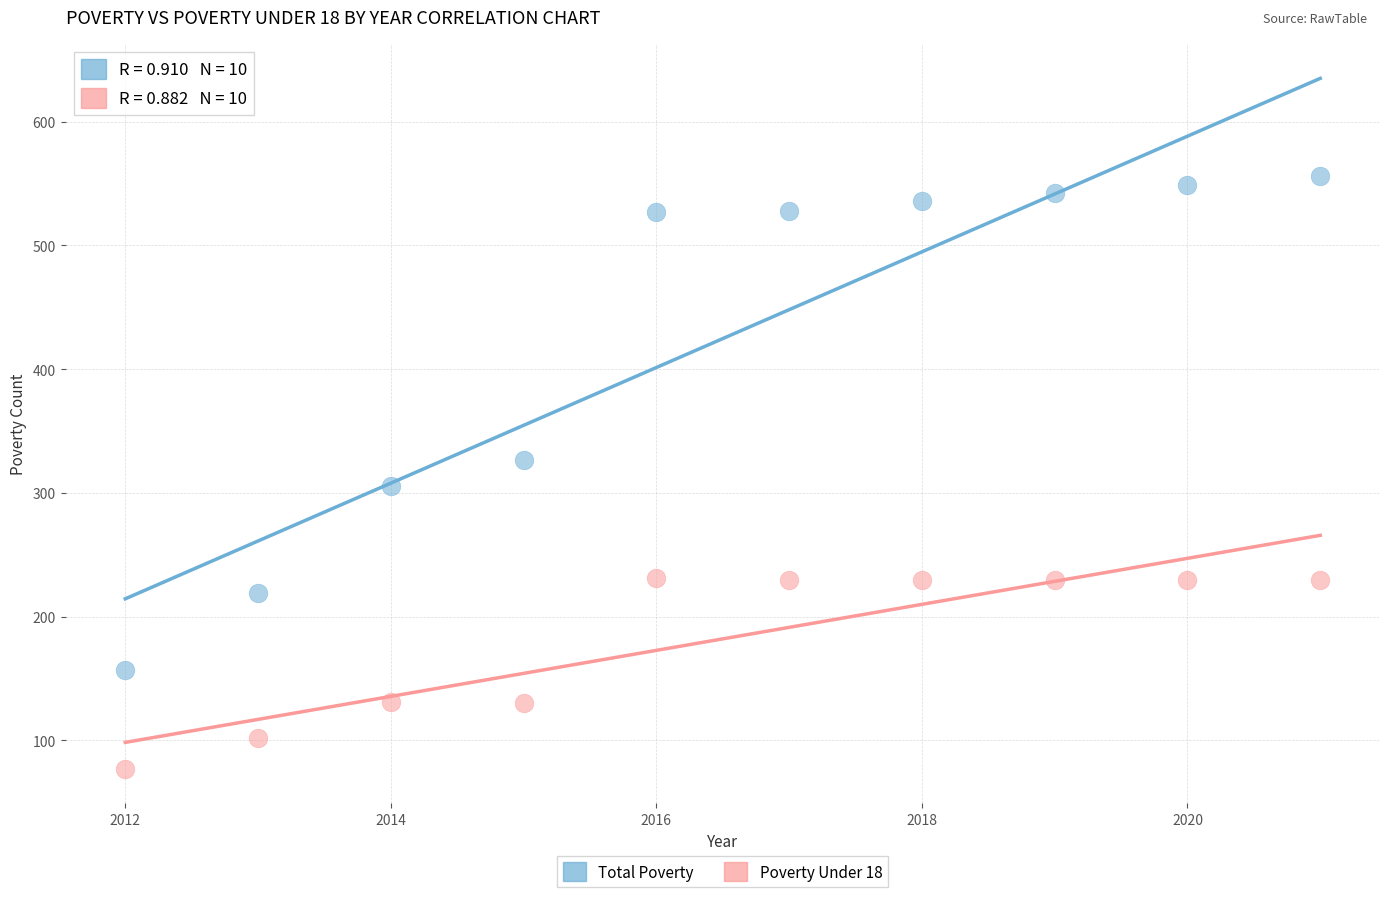

Which series contains the lowest Y value?

Poverty Under 18